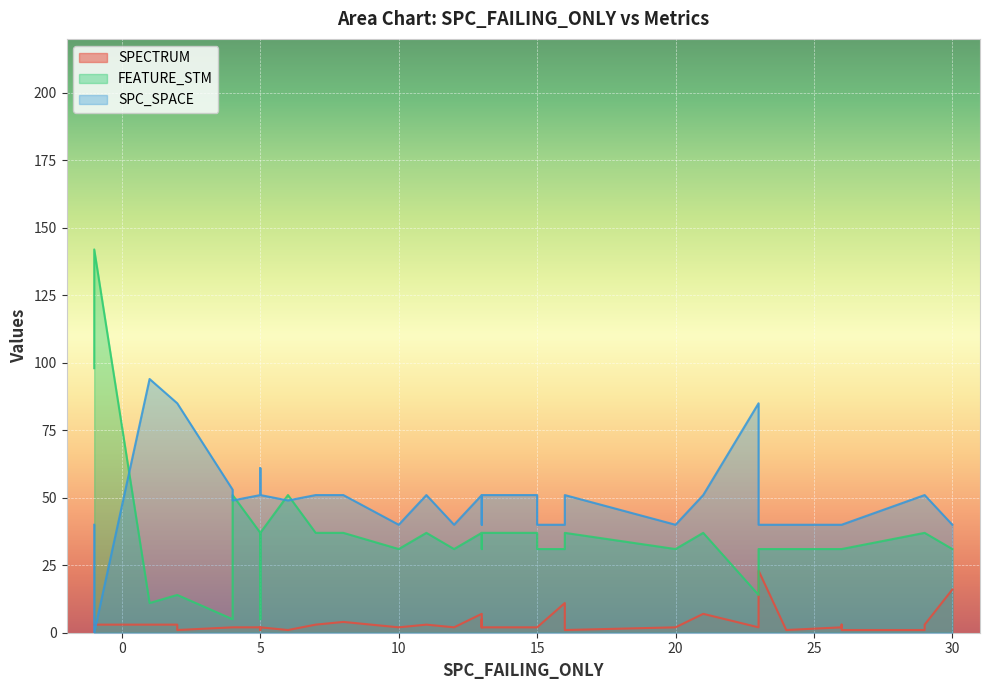

How many times do SPECTRUM and SPC_SPACE cross each other?

2